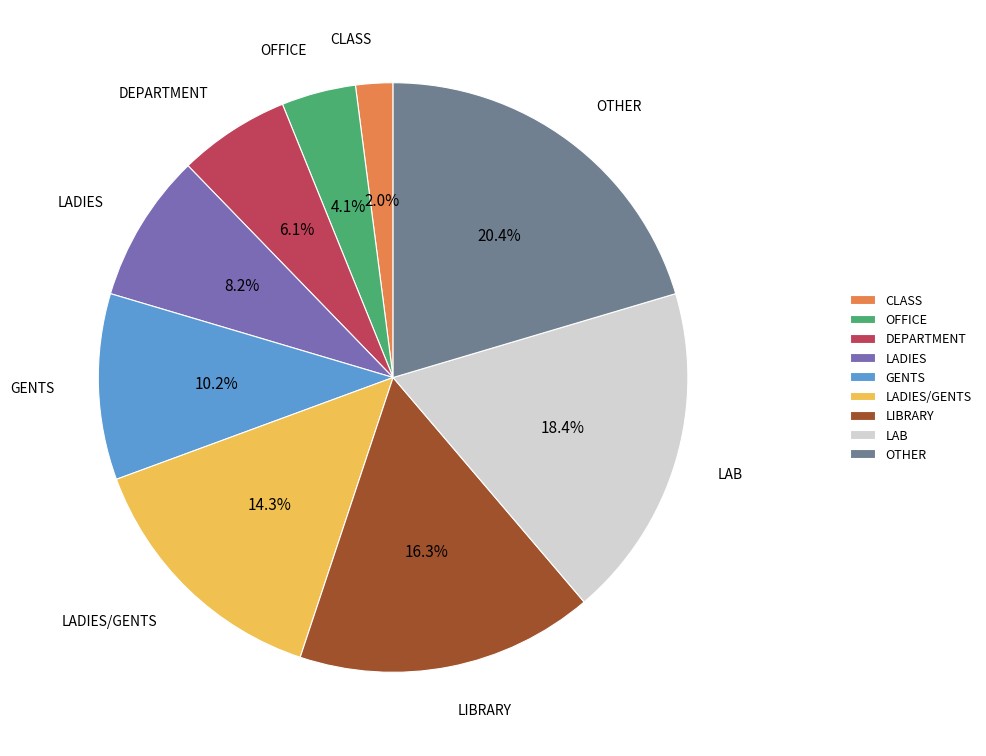

To the nearest percent, what is the difference between the largest and smallest slice percentages?

18%